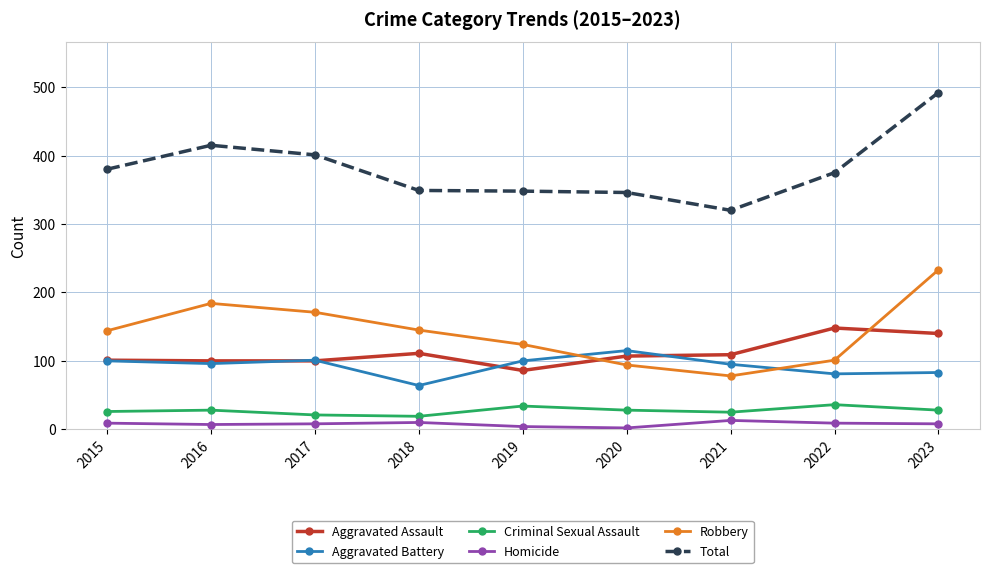

True or false: Criminal Sexual Assault has a value of 28 at 2023.

True